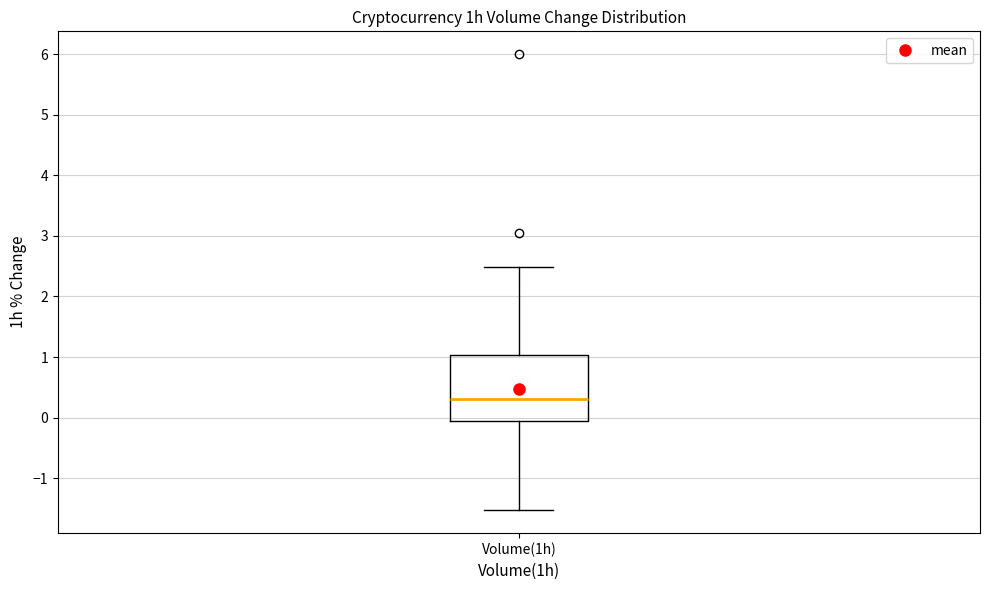

Transcribe this box plot: give where the median line is, the range the box spans, and where the two whiskers end, as read against the y-axis. The values are not printed on the chart, so give them approximately, as read against the axis.

median 0.3, box -0.1 to 1.0, whiskers -1.5 to 2.5